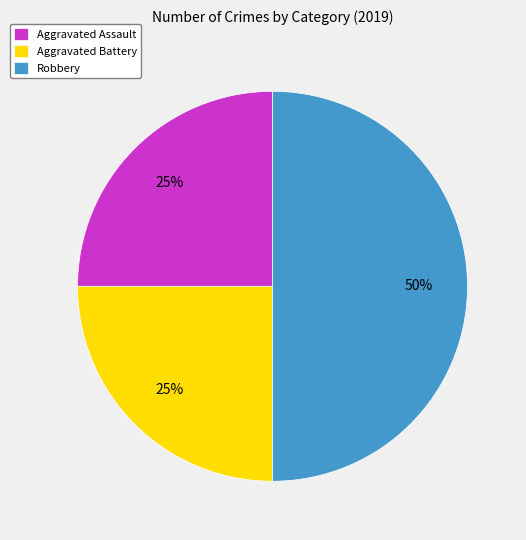

True or false: Aggravated Battery accounts for 36% of the total.

False